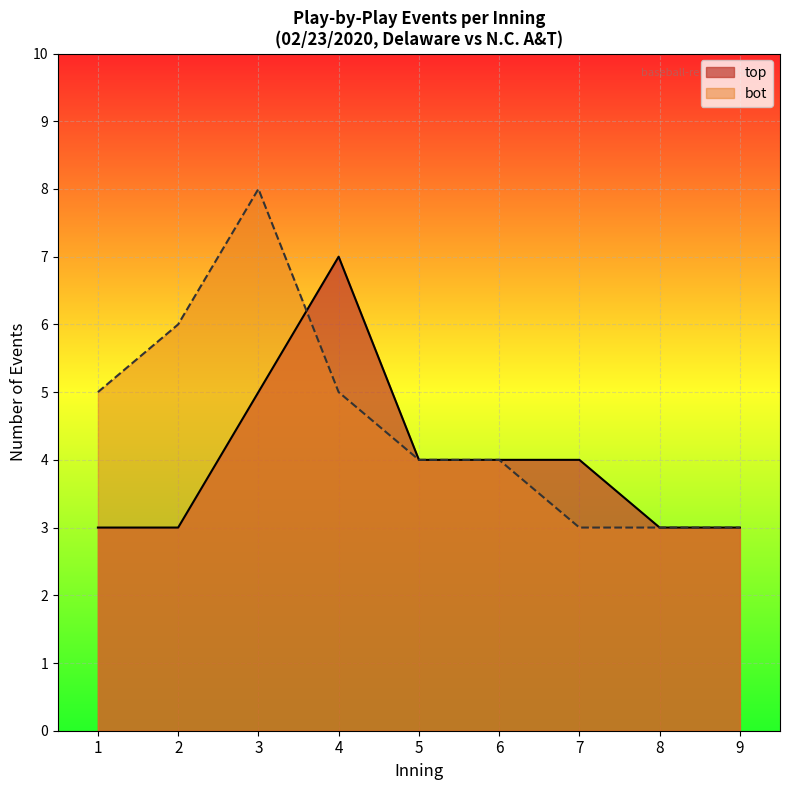

How many lines are shown in the chart?

2